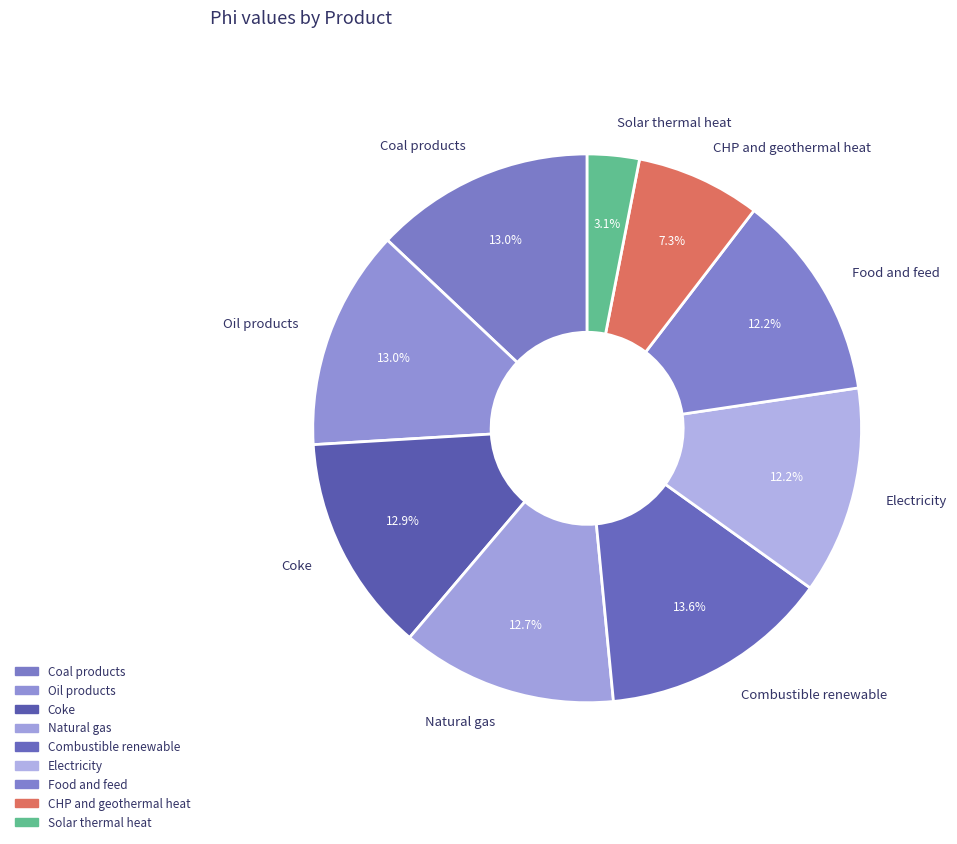

Which has a higher value, Food and feed or Coal products?

Coal products